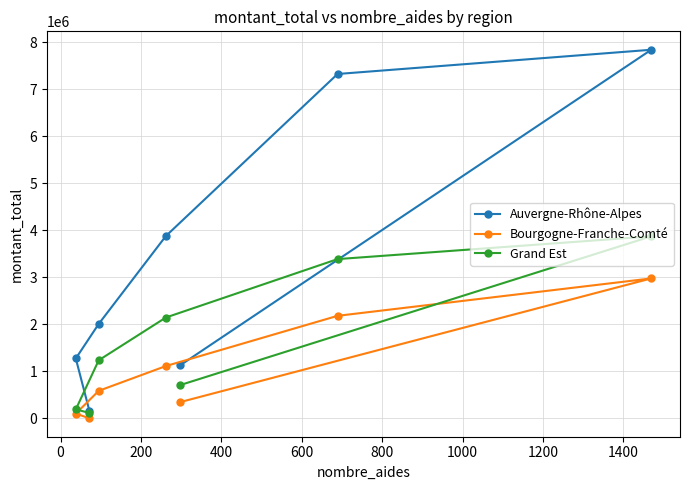

List the series in order of their overall mean, lowest first.

Bourgogne-Franche-Comté, Grand Est, Auvergne-Rhône-Alpes